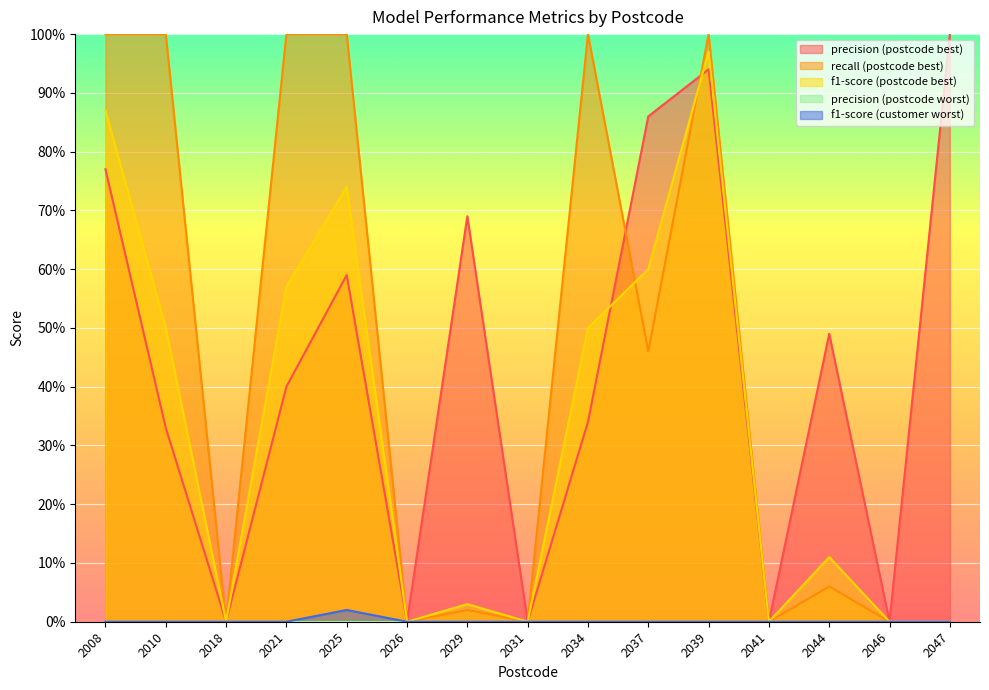

True or false: f1-score (customer worst) has more than 2 interior local peaks.

False